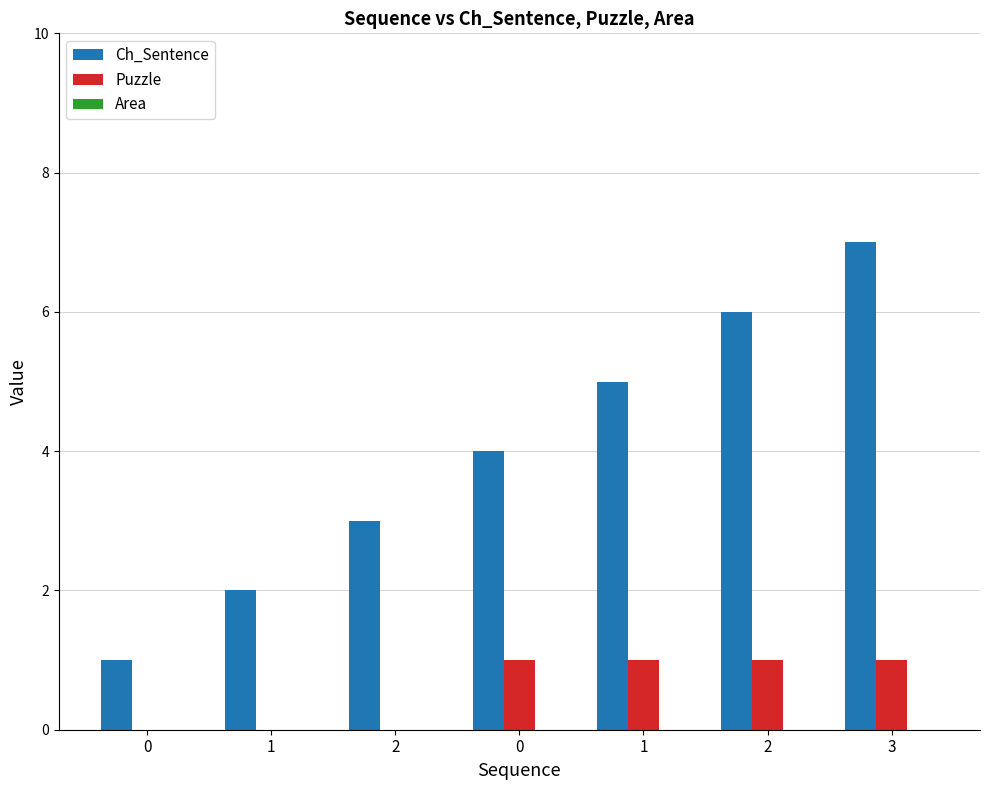

Reading right to left, transcribe all the data shown in this chart.

Ch_Sentence: 7	6	5	4	3	2	1
Puzzle: 1	1	1	1	0	0	0
Area: 0	0	0	0	0	0	0